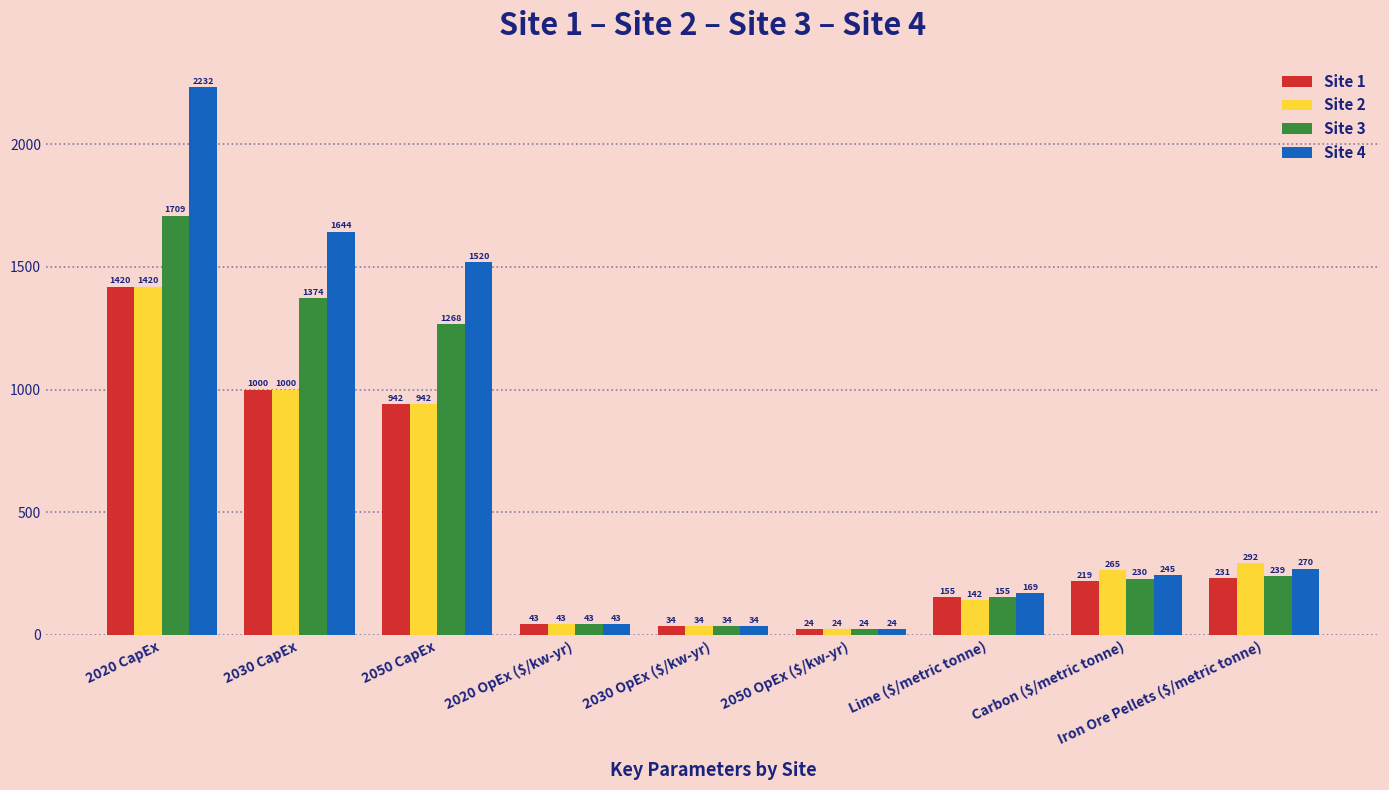

How many data points does each series have?

9